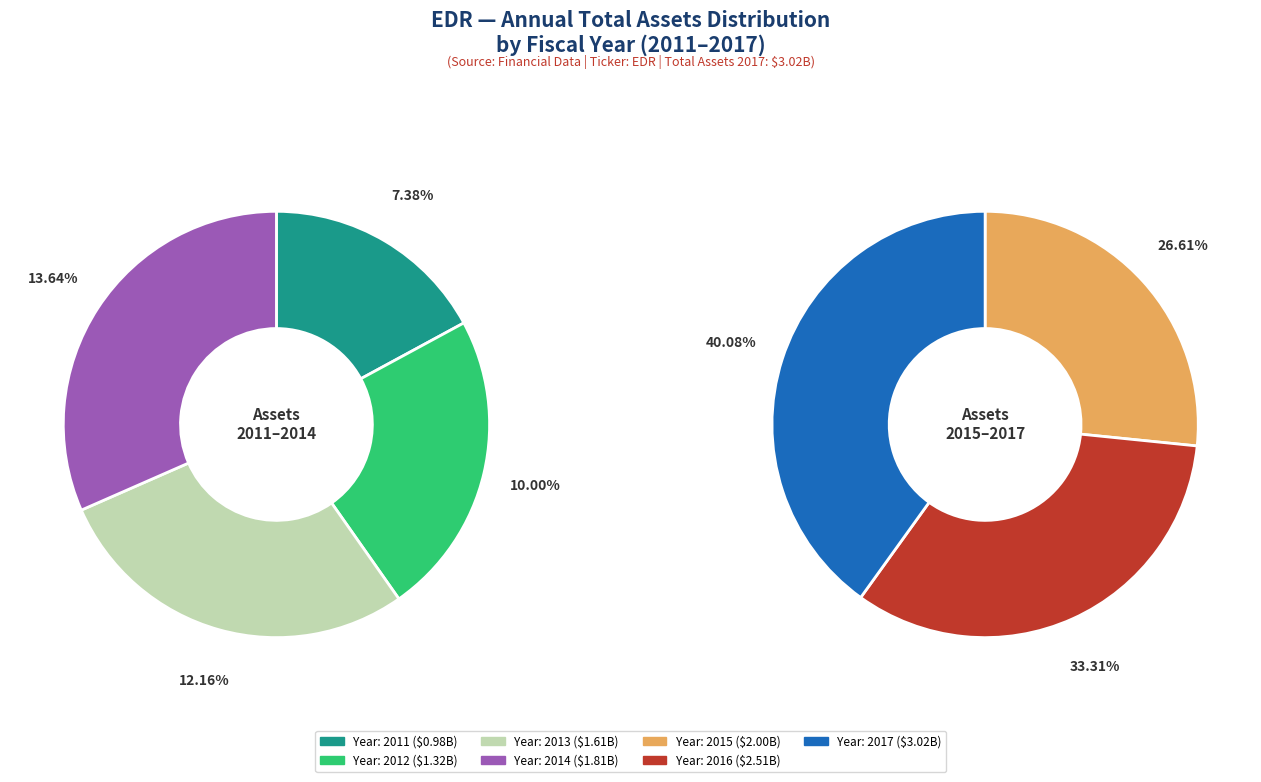

How much of the chart is everything except 2011?

92.6%